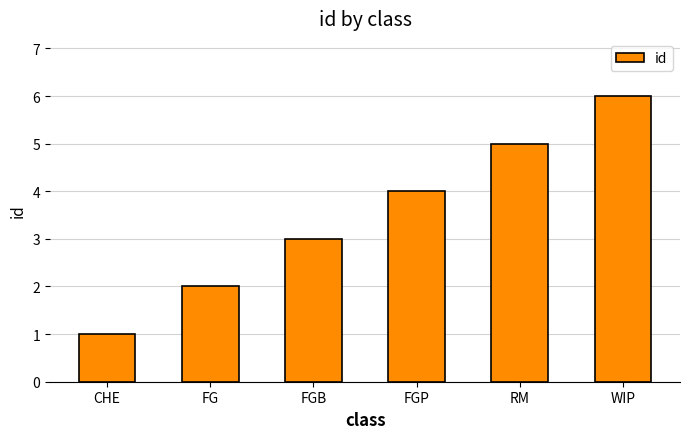

What is the greatest value displayed?

6